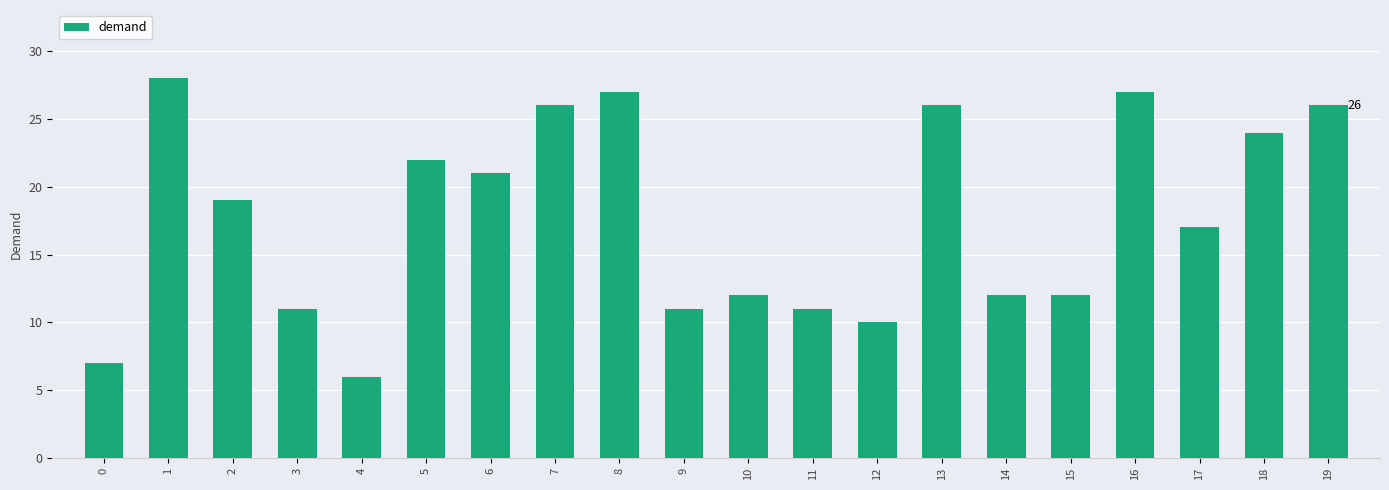

Reading right to left, what are all the values shown in this chart?

26	24	17	27	12	12	26	10	11	12	11	27	26	21	22	6	11	19	28	7